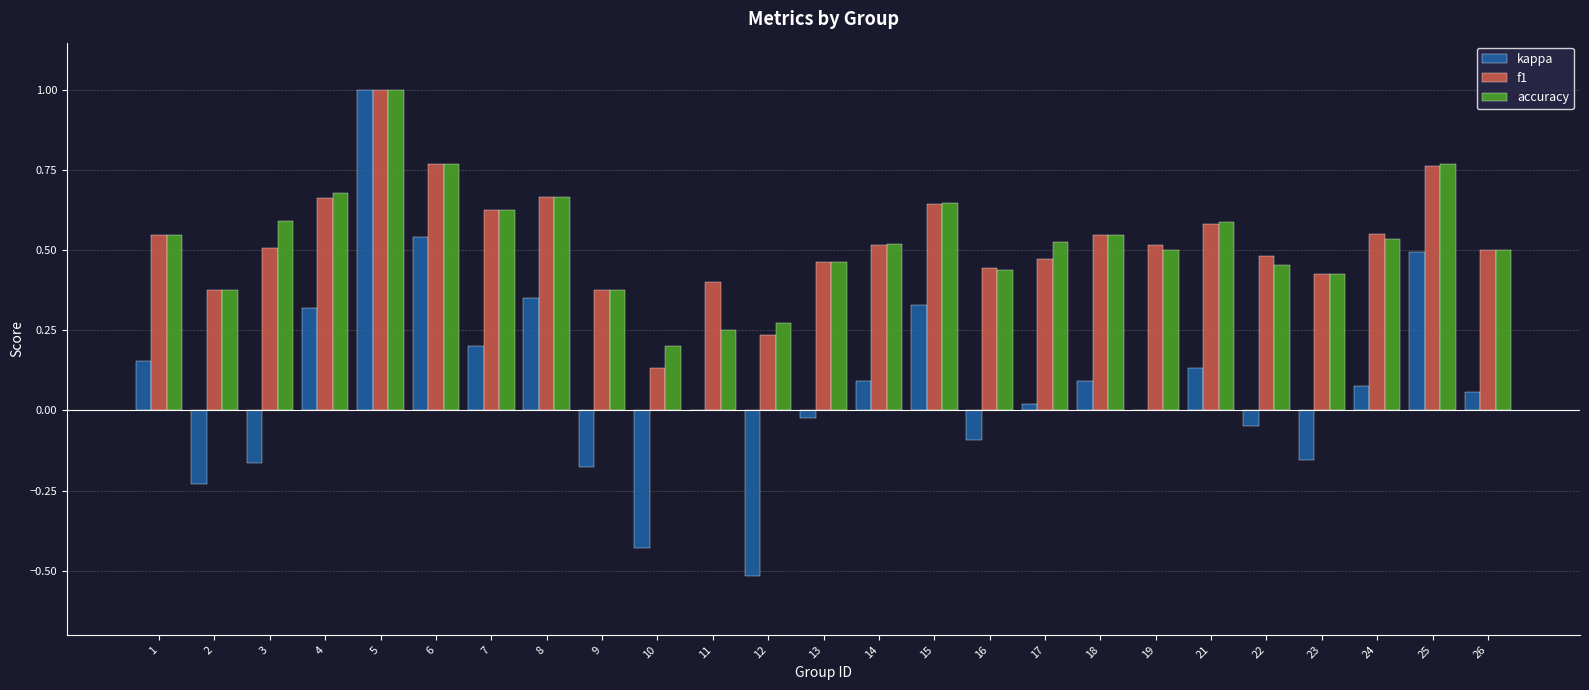

Are the bars grouped side by side (vs. stacked)?

Yes